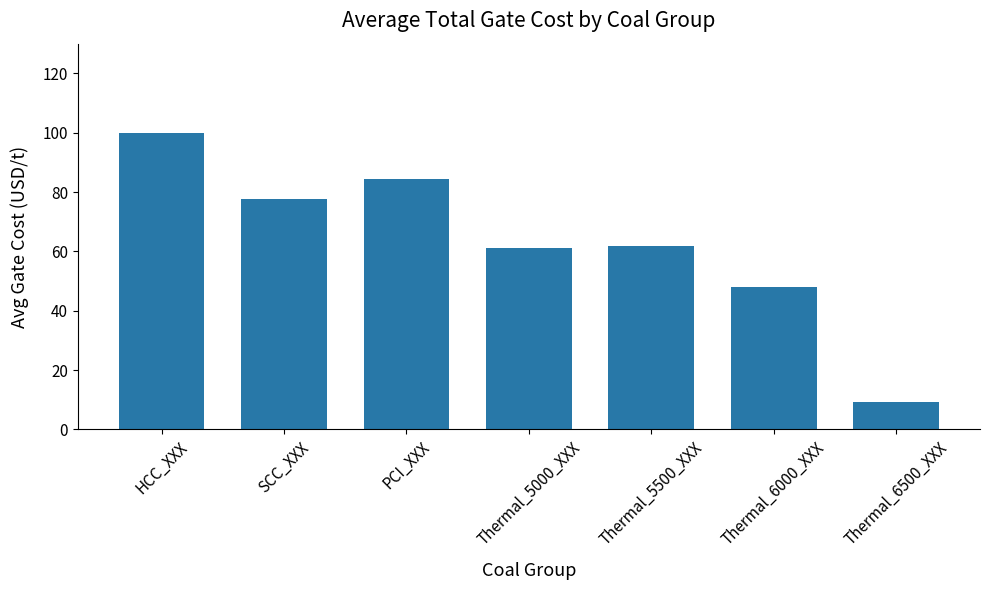

The chart shows a value of 9.3 at Thermal_6500_XXX. True or false?

True